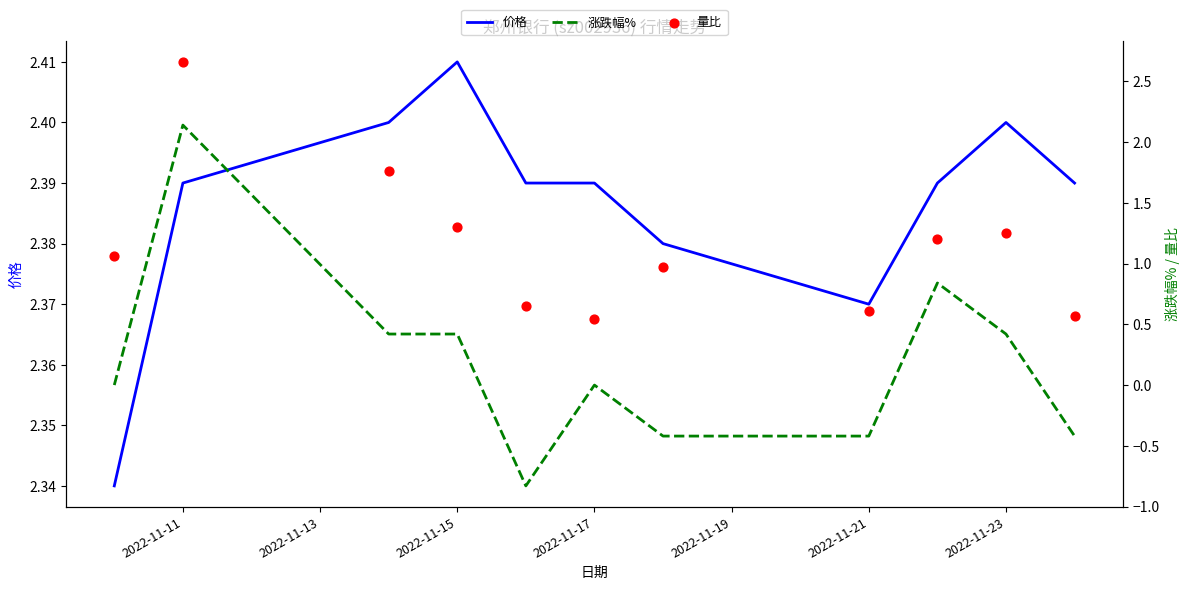

Is the value of 量比 at 2022-11-21 greater than the value of 价格 at 2022-11-23?

No